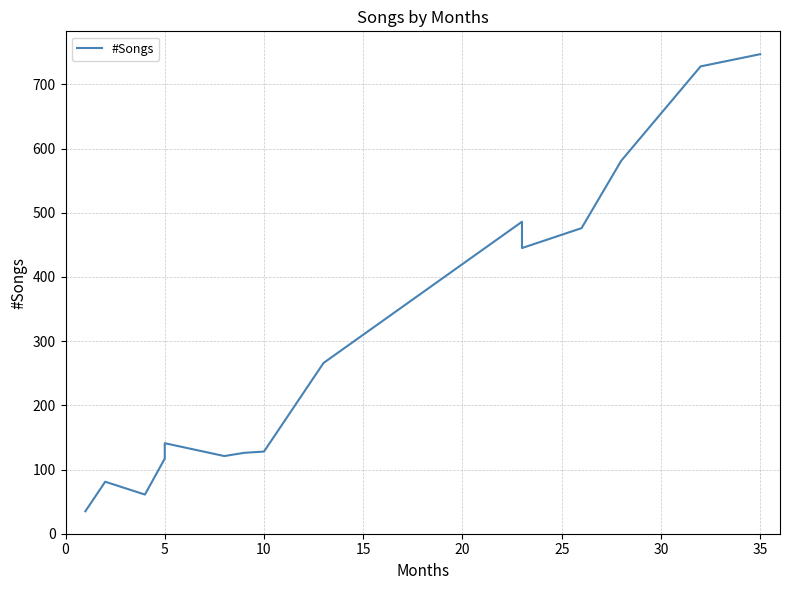

How many series are shown in this chart?

1